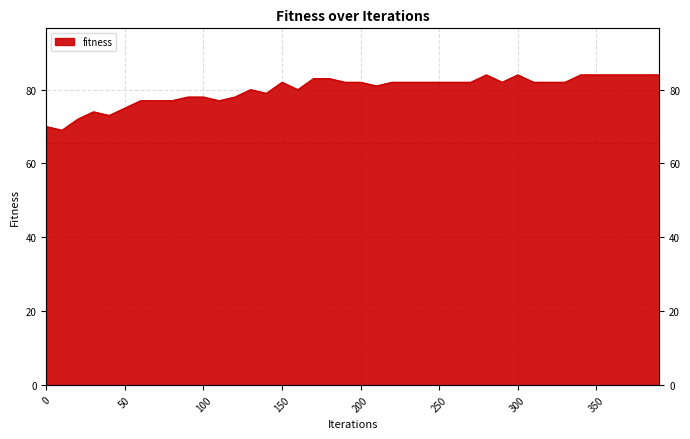

Which category has the highest value across all series?

280